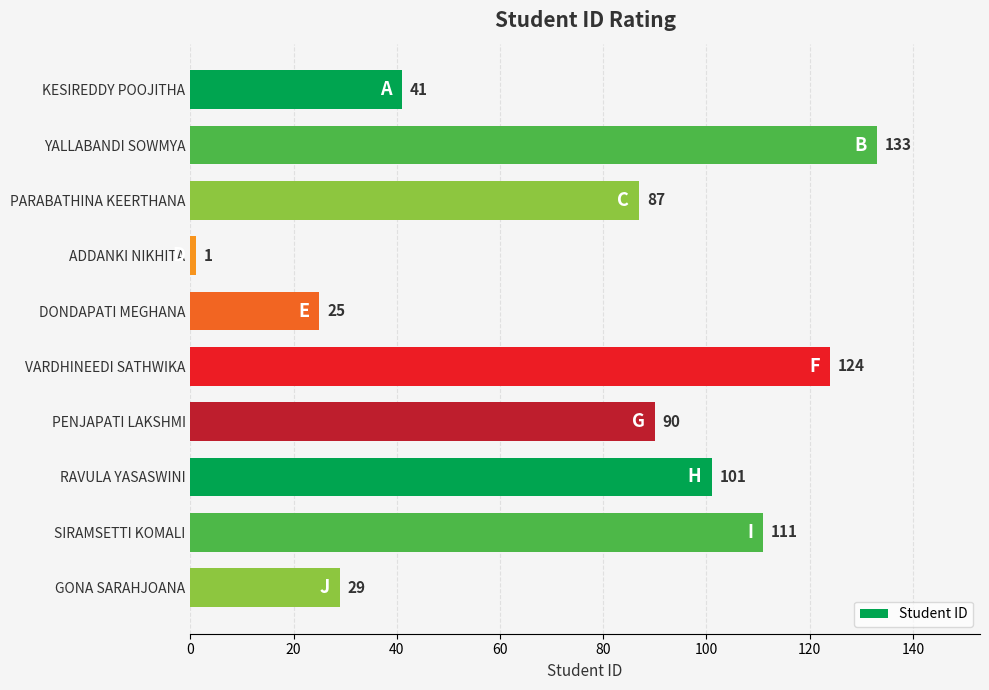

What is the label of the 6th bar from the bottom?

DONDAPATI MEGHANA